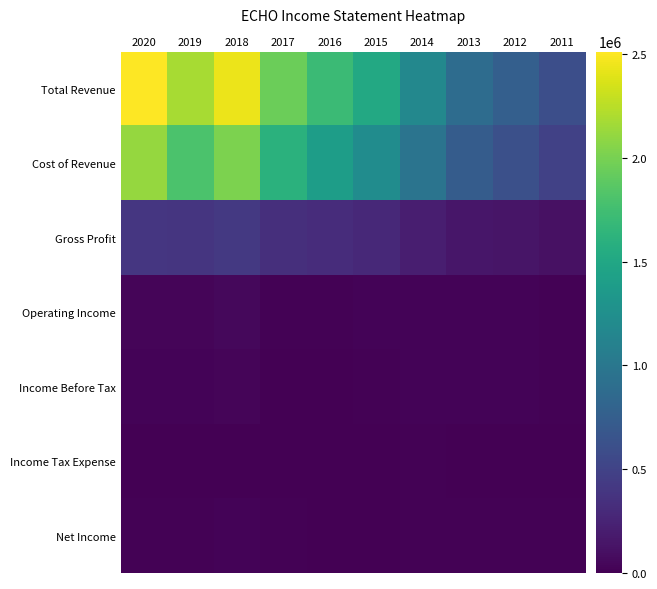

Between 2018 and 2015, which series saw the biggest shift?

Total Revenue